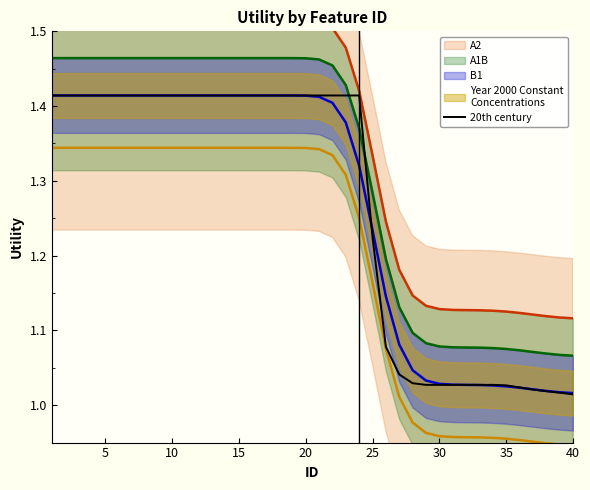

What is the difference between the maximum and minimum values?

0.4